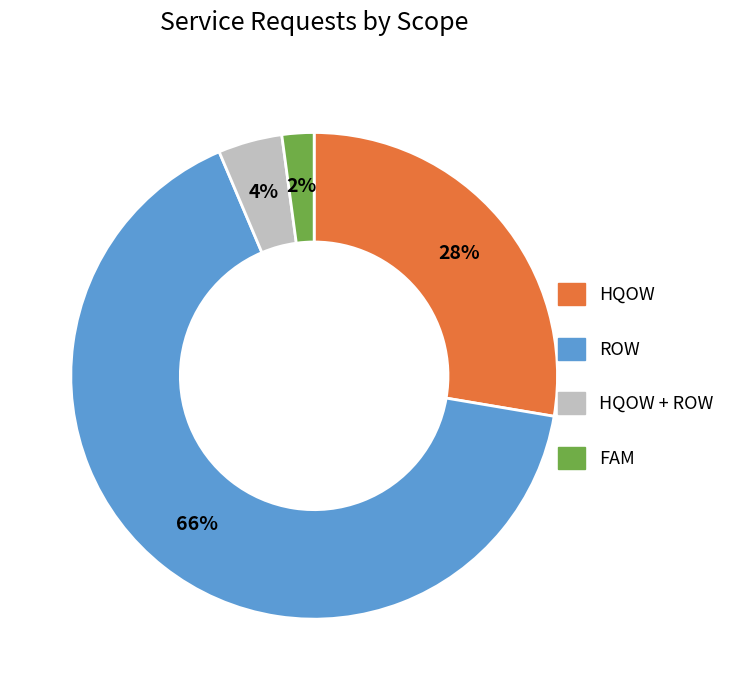

To the nearest percent, what is the average slice percentage?

25%